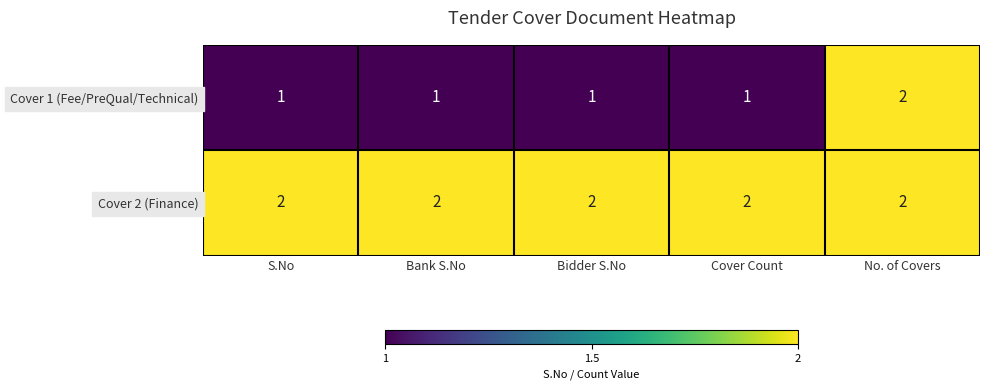

Which series has the largest total across all categories?

Cover 2 (Finance)